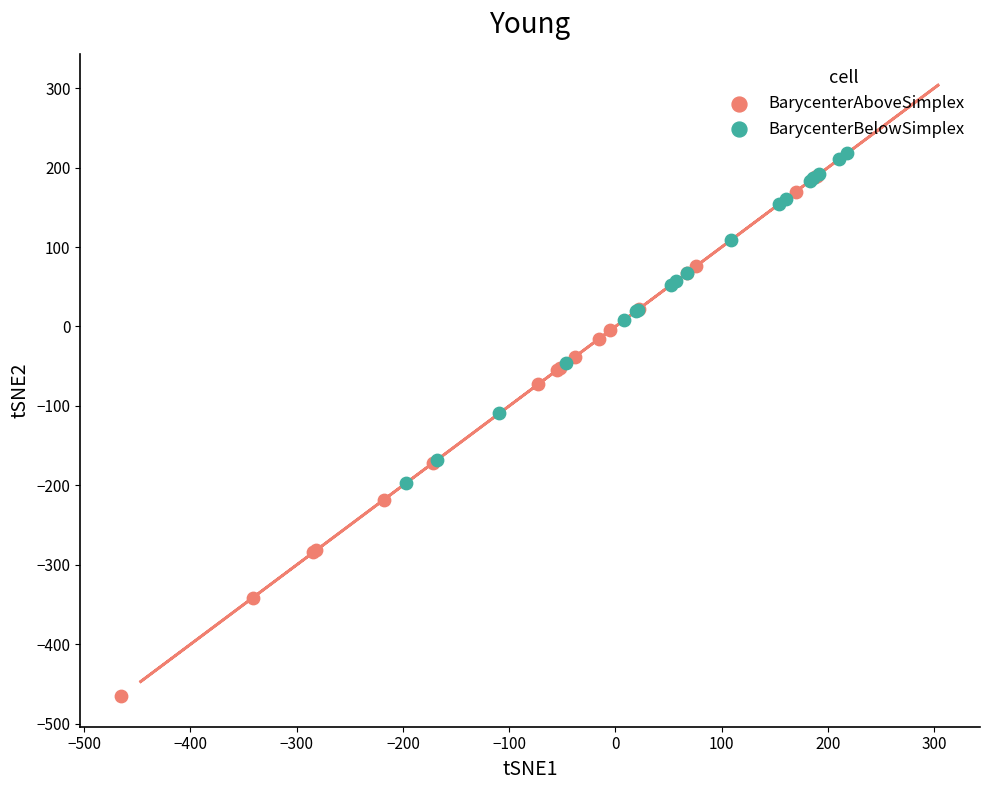

Which series contains the highest Y value?

BarycenterBelowSimplex